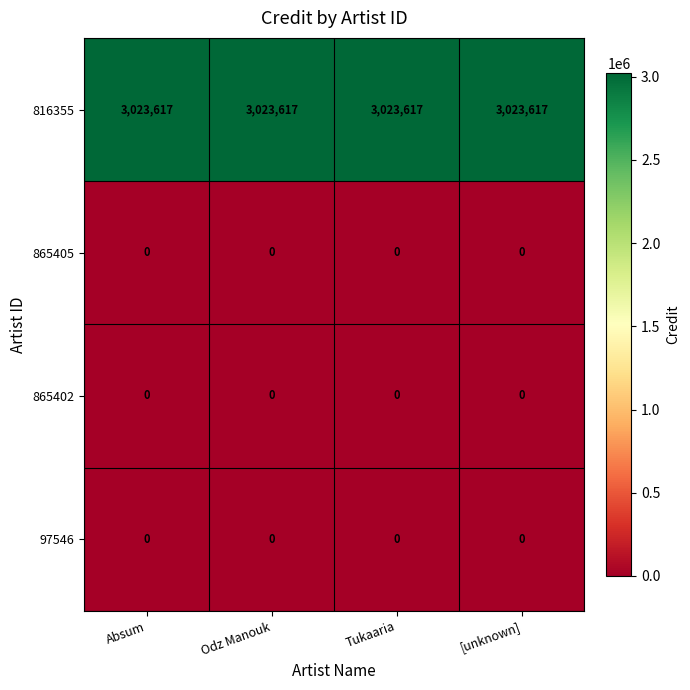

True or false: 97546 has a value of 0 at Absum.

True